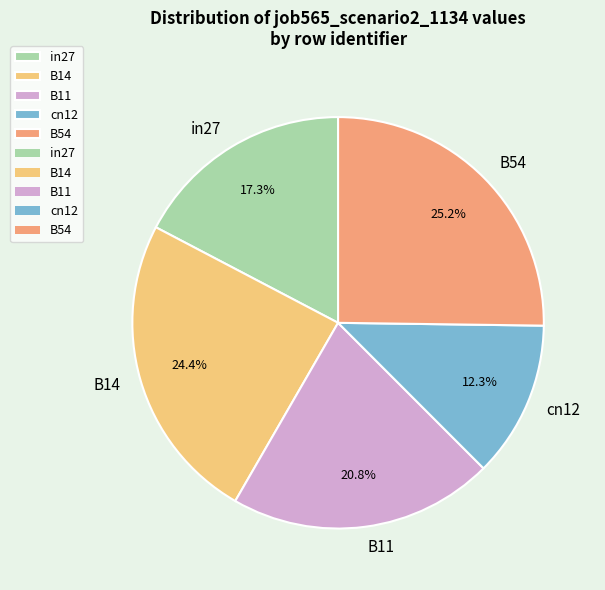

Rank the categories by value from highest to lowest.

B54, B14, B11, in27, cn12